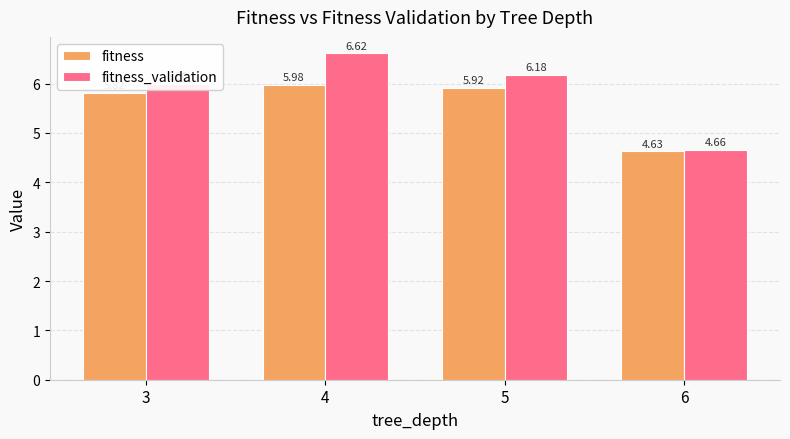

List the series in order of their peak value, lowest first.

fitness, fitness_validation